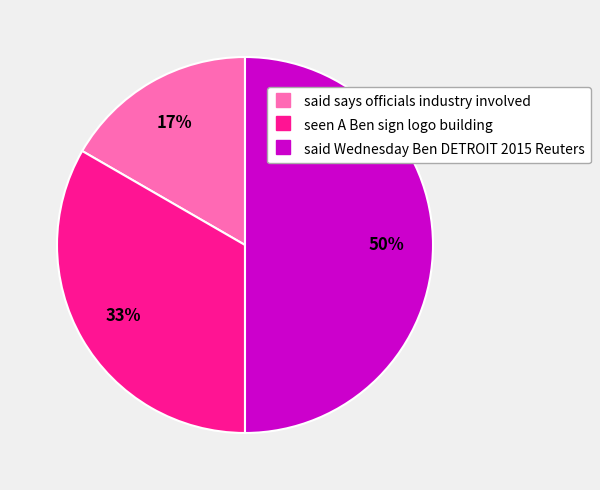

Is the sum of said Wednesday Ben DETROIT 2015 Reuters and seen A Ben sign logo building greater than half?

Yes